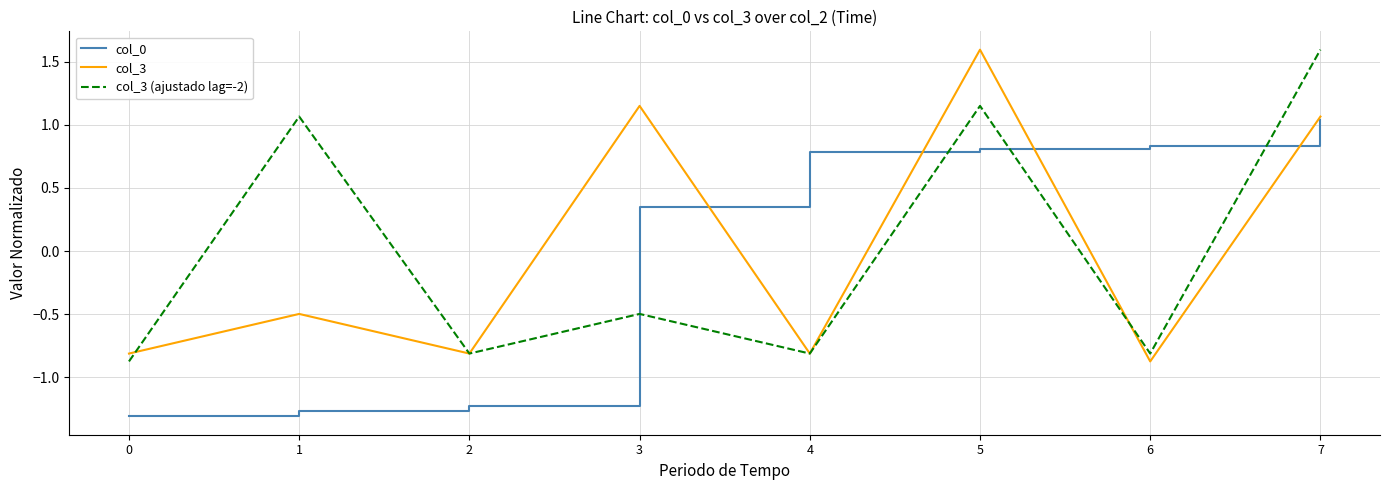

How many lines are shown in the chart?

3